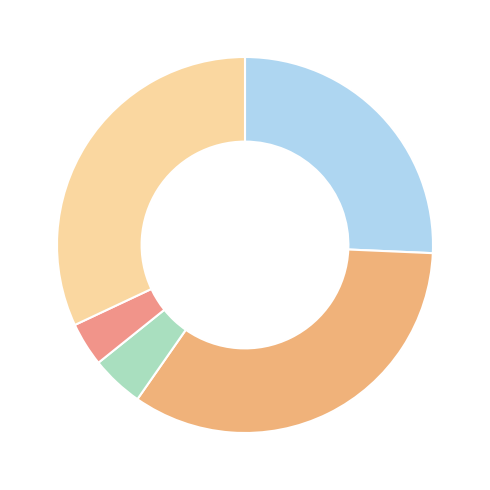

Which slice is the largest?

Aggravated Battery